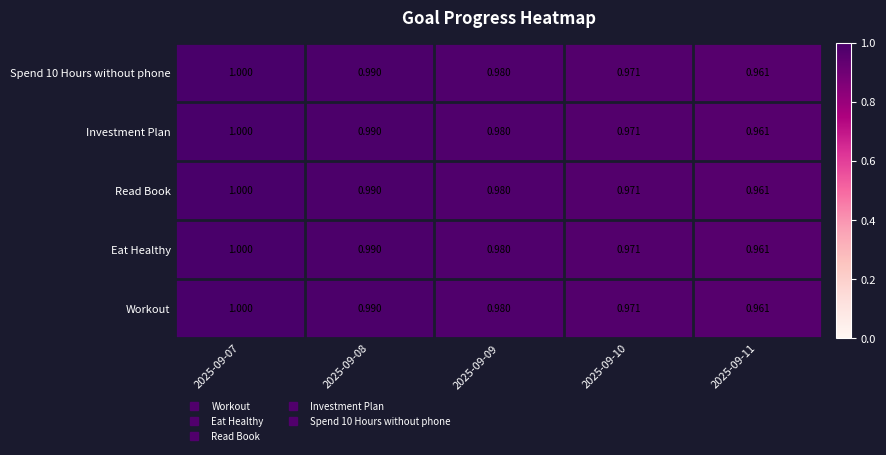

Is the value of Investment Plan at 2025-09-11 greater than the value of Spend 10 Hours without phone at 2025-09-08?

No